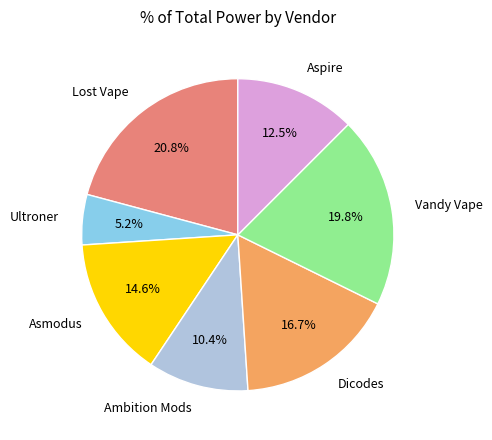

Count the number of slices in the pie.

7